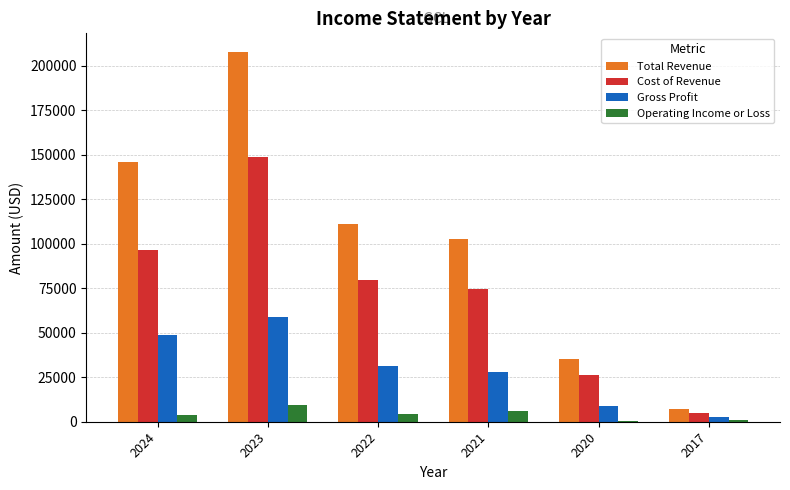

How many data points does each series have?

6